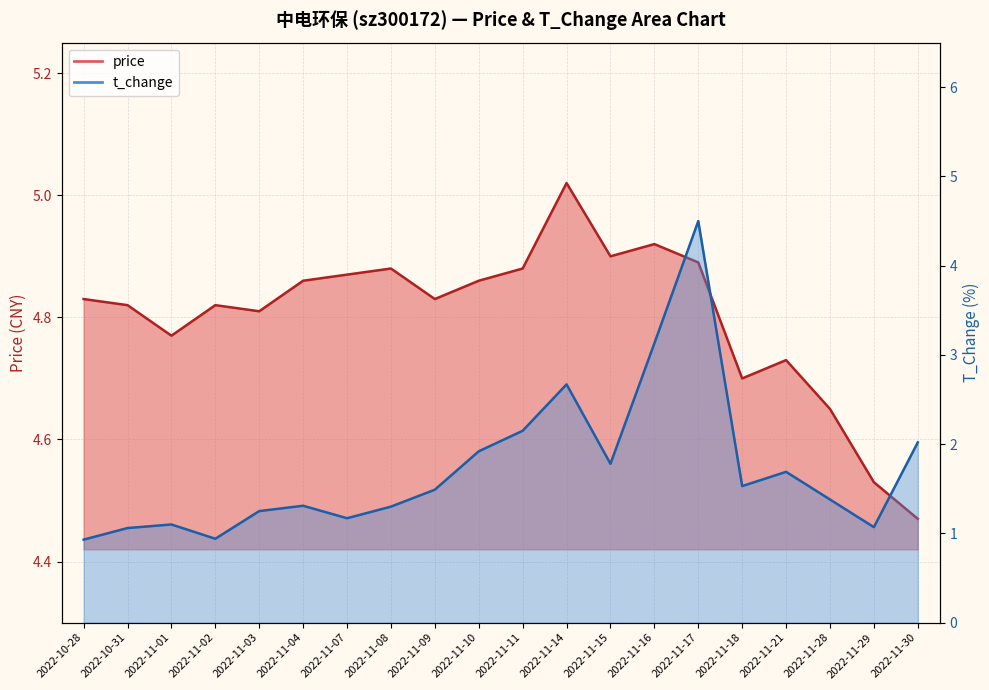

Rank the categories by t_change value from highest to lowest.

2022-11-17, 2022-11-16, 2022-11-14, 2022-11-11, 2022-11-30, 2022-11-10, 2022-11-15, 2022-11-21, 2022-11-18, 2022-11-09, 2022-11-28, 2022-11-04, 2022-11-08, 2022-11-03, 2022-11-07, 2022-11-01, 2022-11-29, 2022-10-31, 2022-11-02, 2022-10-28